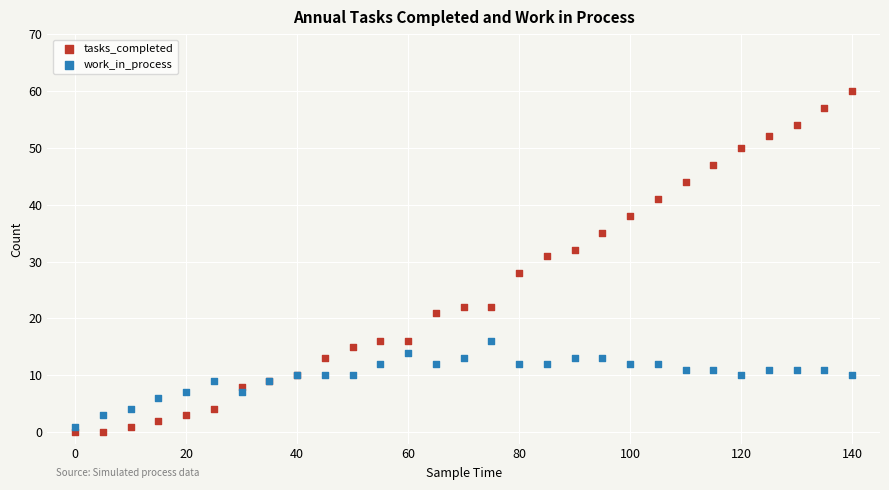

Which series contains the highest Y value?

tasks_completed